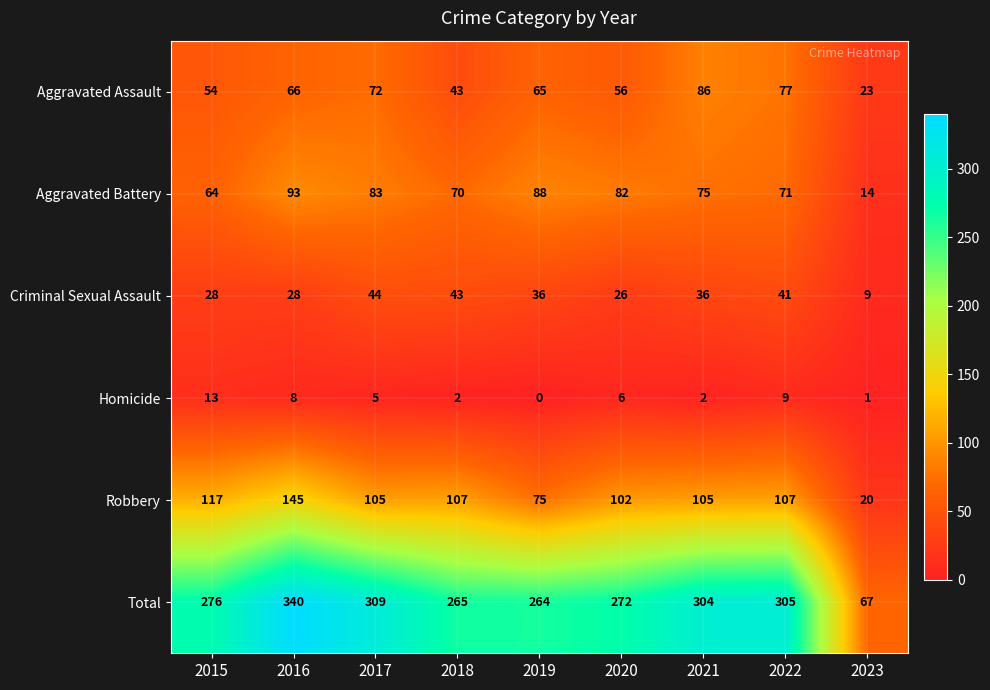

Where is Criminal Sexual Assault nearest to the value 26?

2020